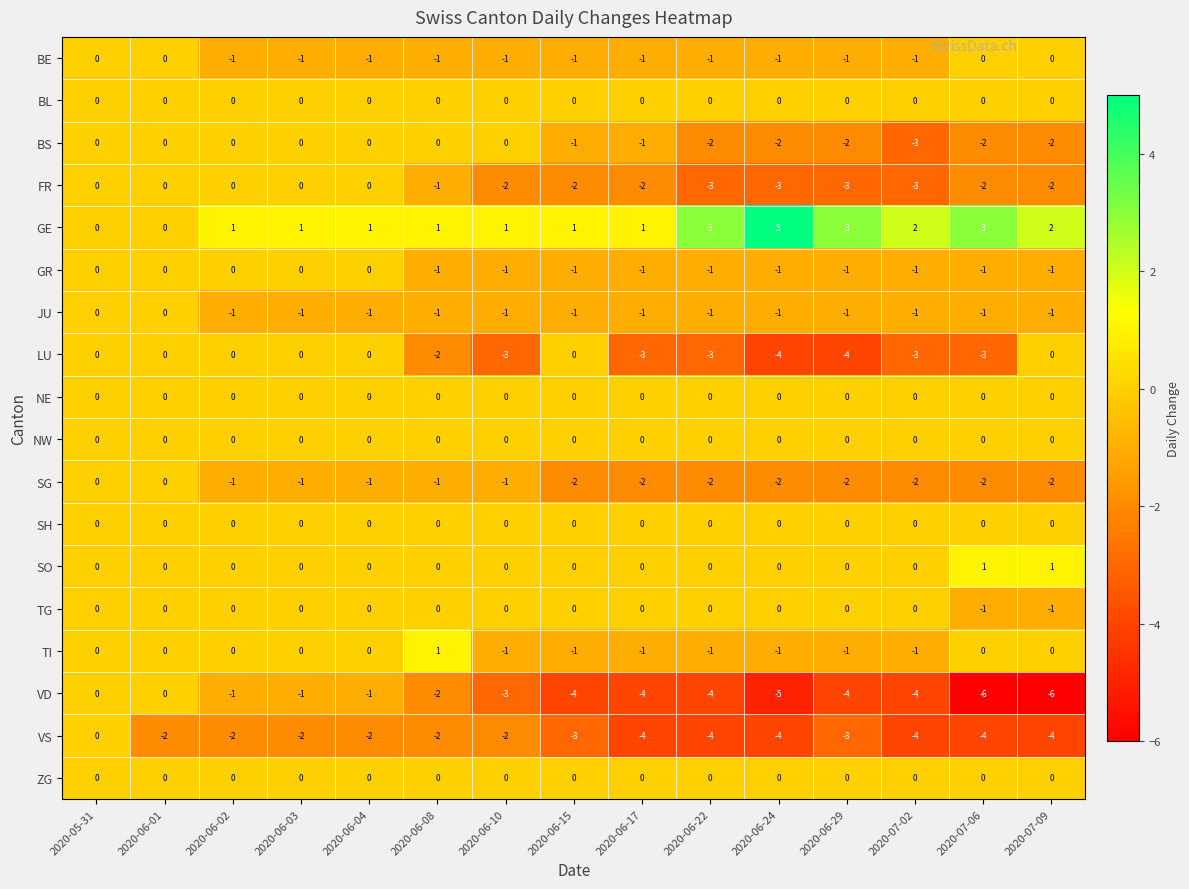

The TG series shows 1 at 2020-06-15. True or false?

False